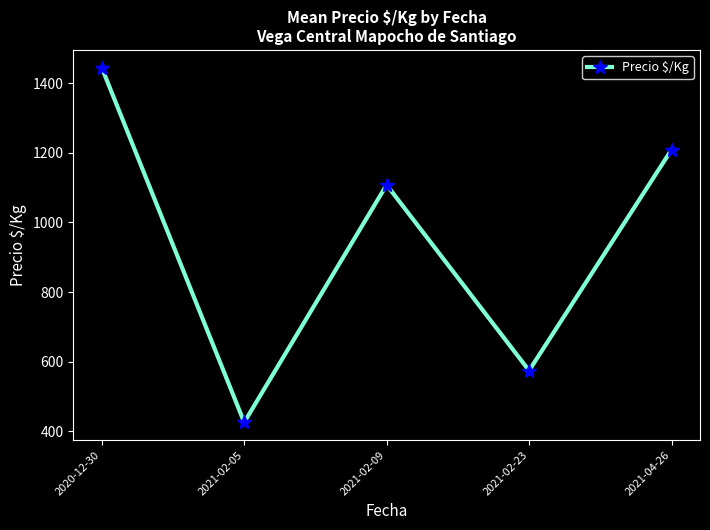

What is the minimum value shown in the chart?

425.8